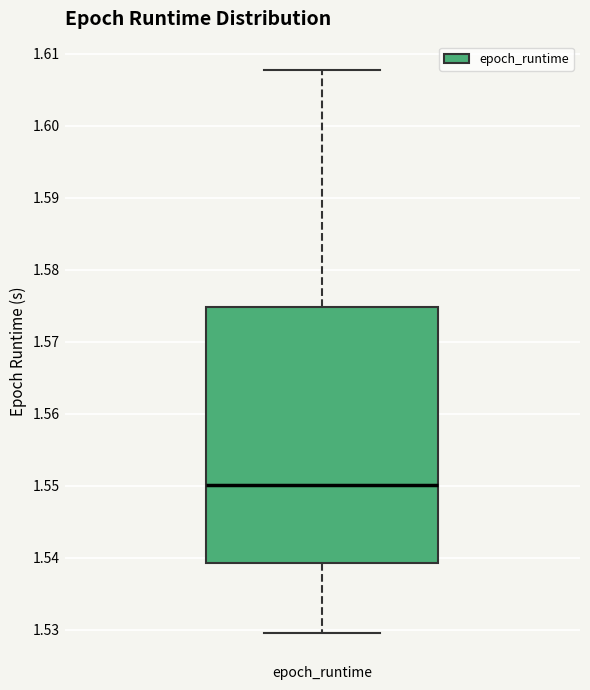

Where is the upper edge of the box for epoch_runtime on the y-axis? The values are not printed on the chart, so give them approximately, as read against the axis.

1.575